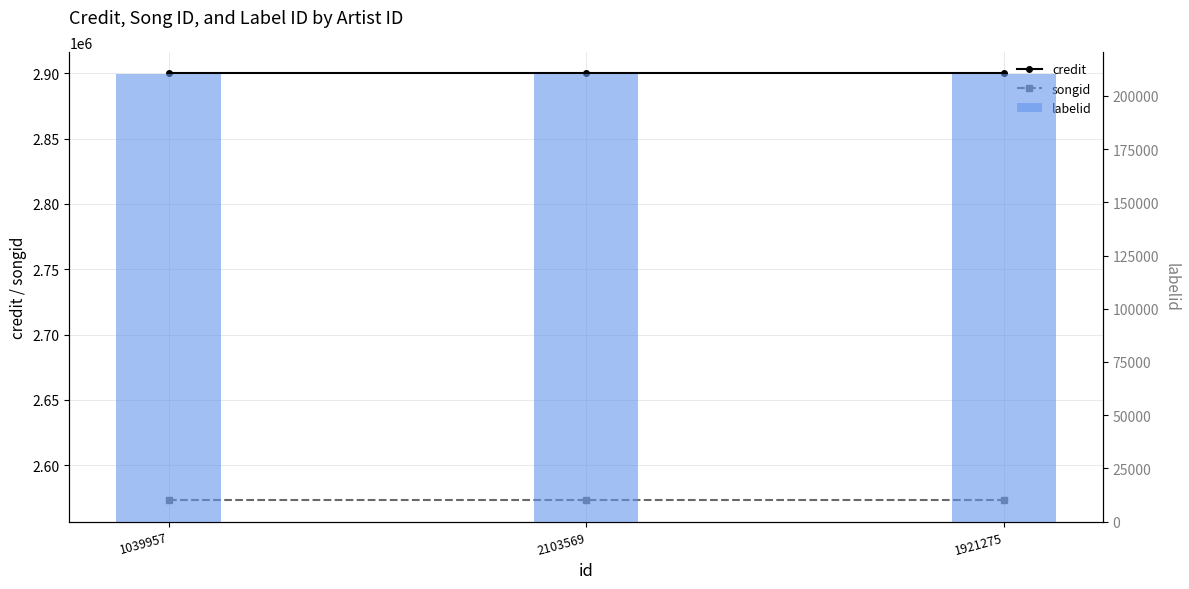

At which category is the sum across all series the highest?

1039957